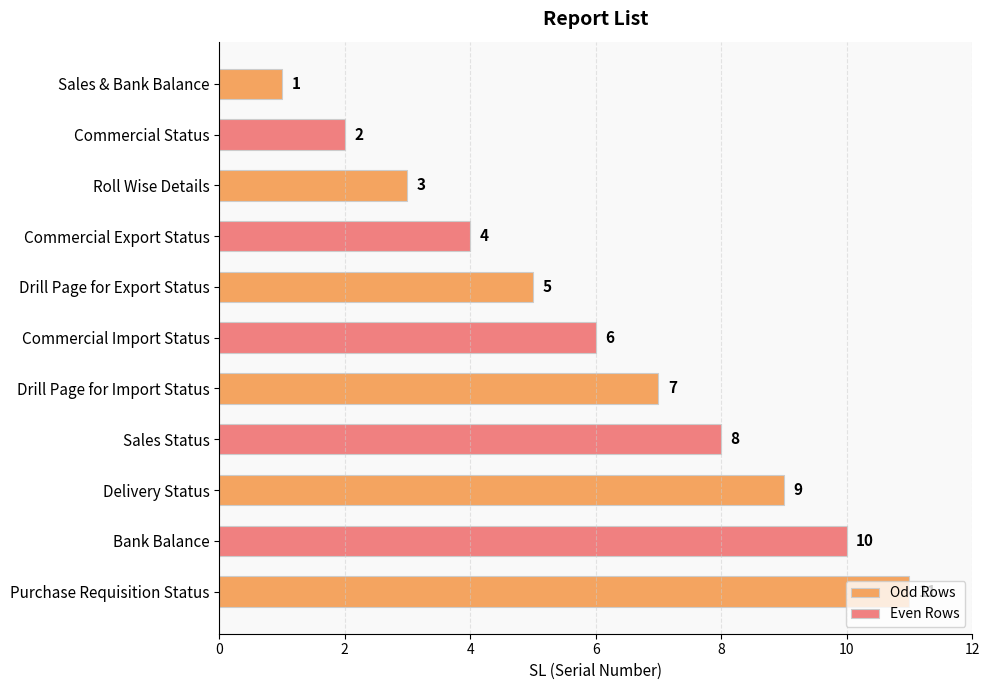

Where is the data nearest to the value 6?

Commercial Import Status